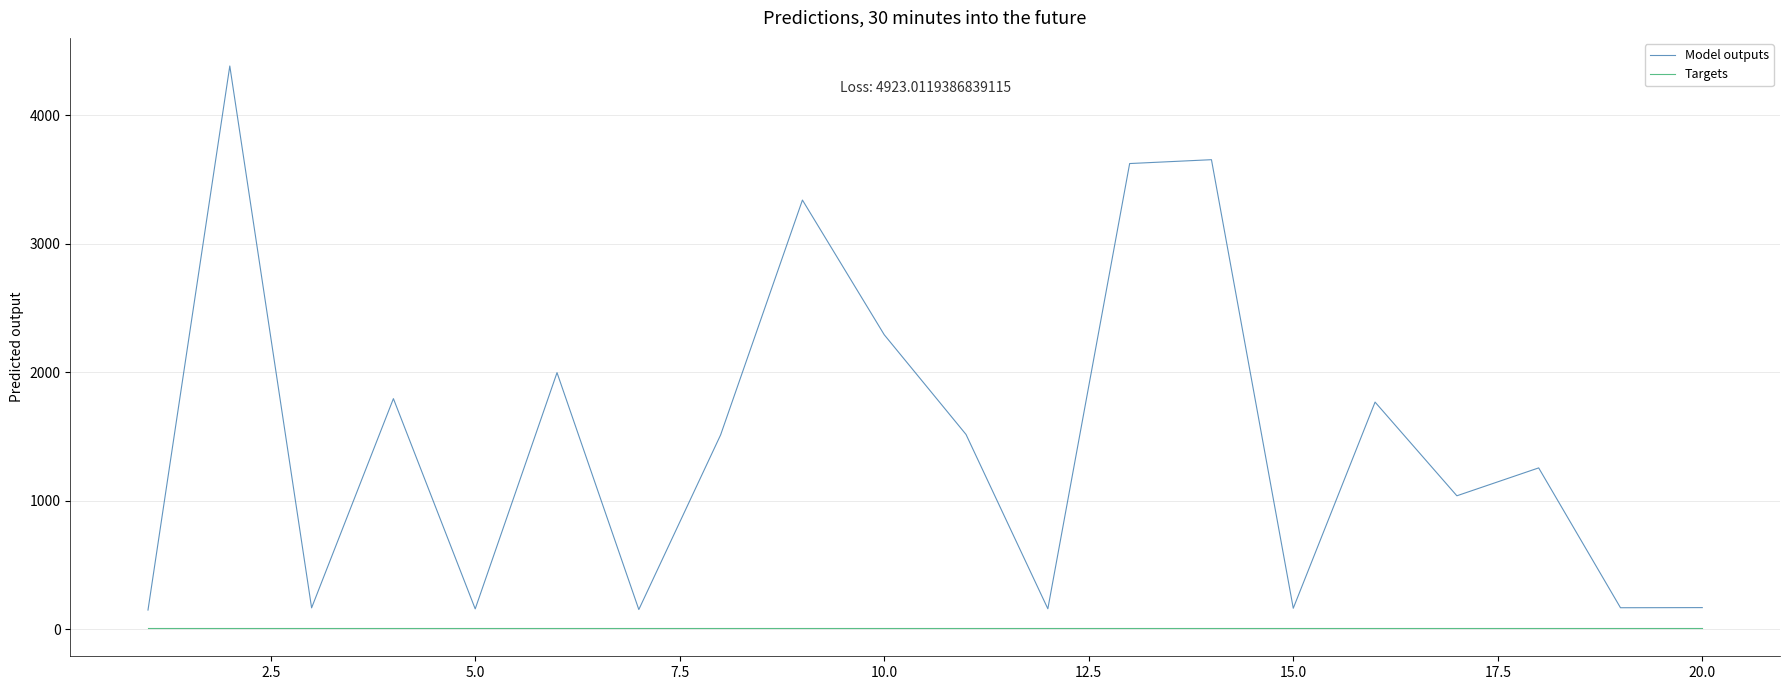

What is the difference between the maximum and minimum values in the Model outputs series?

4233